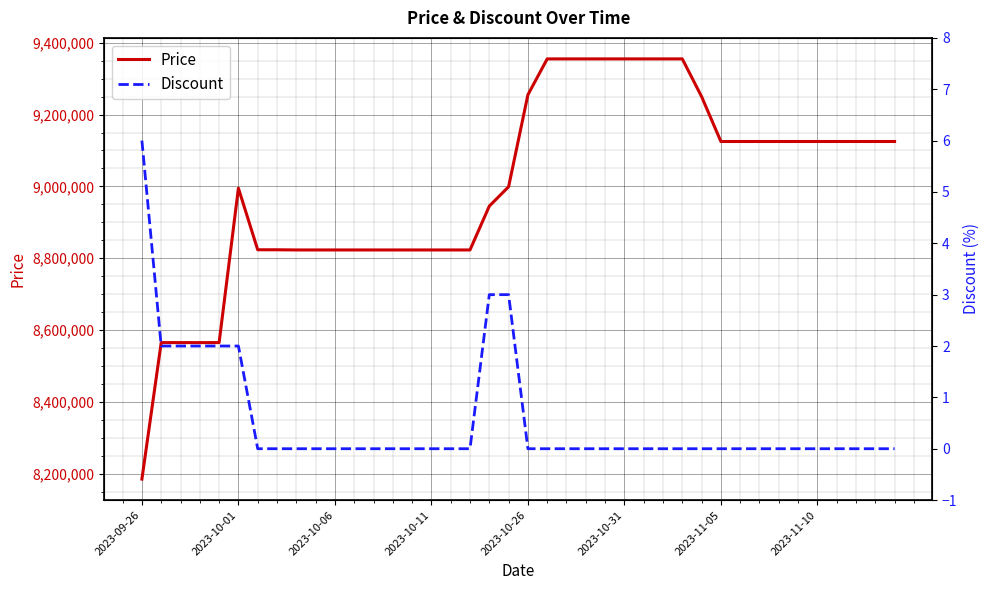

The Price series shows 9355000 at 21. True or false?

True